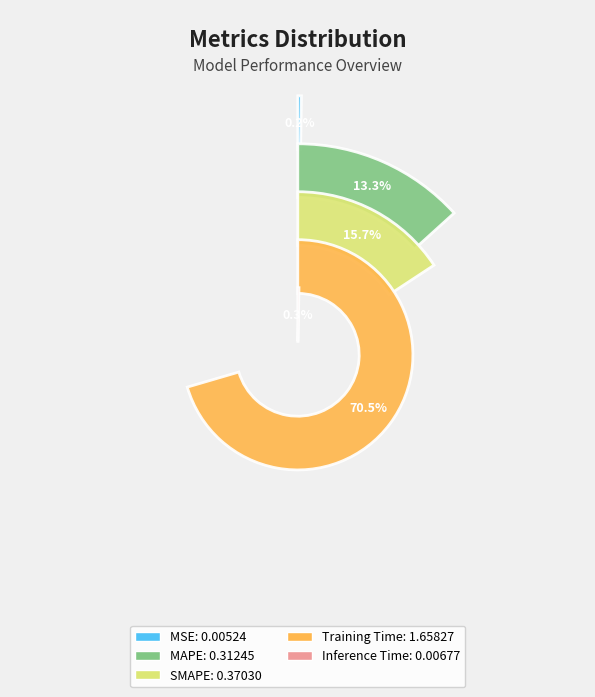

What is the largest slice in the pie chart?

Training Time